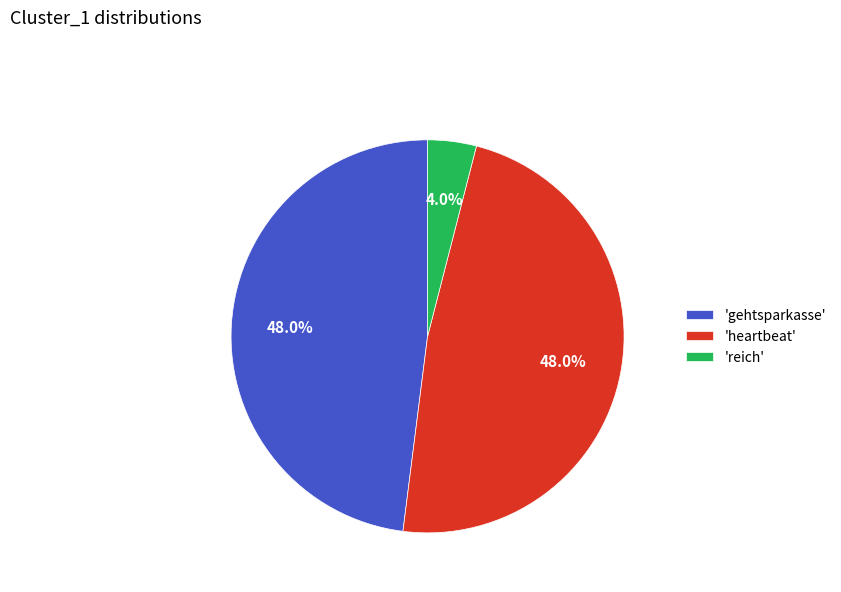

Is there a majority slice in this chart?

No